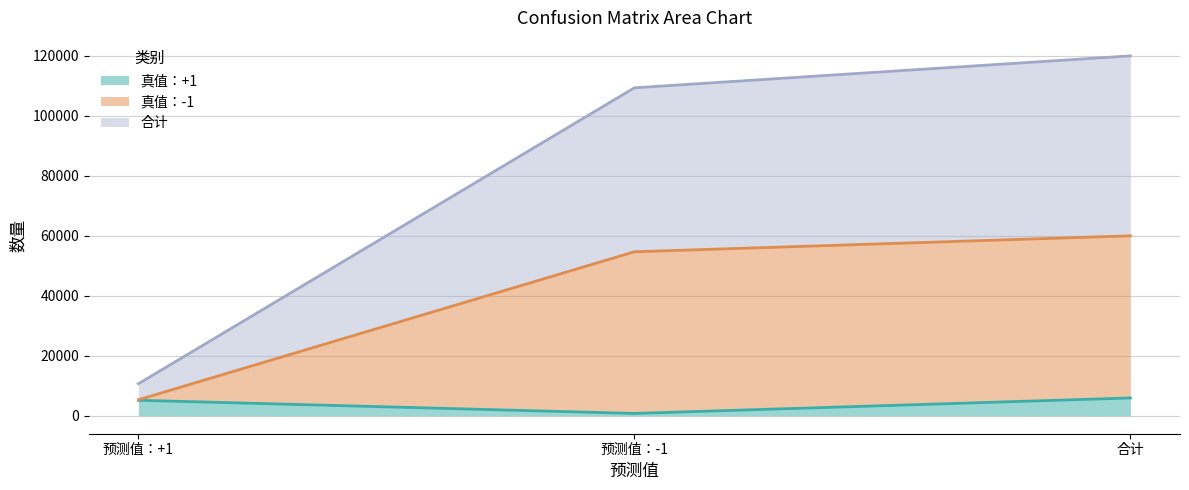

What is the sum of all 真值：+1 values?

11846